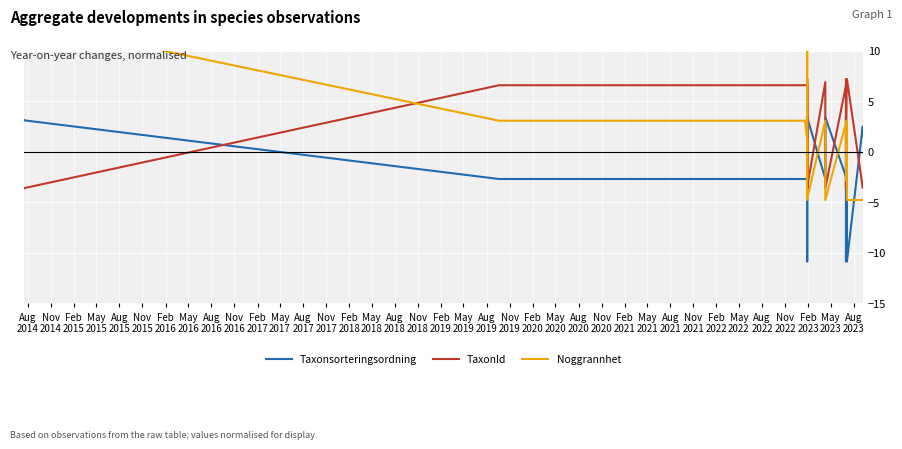

Is it true that TaxonId equals 1.8 at Feb
2022?

False